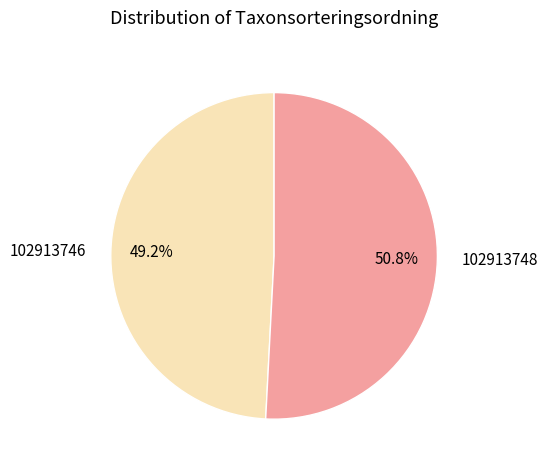

To the nearest percent, what portion does 102913746 represent?

49%